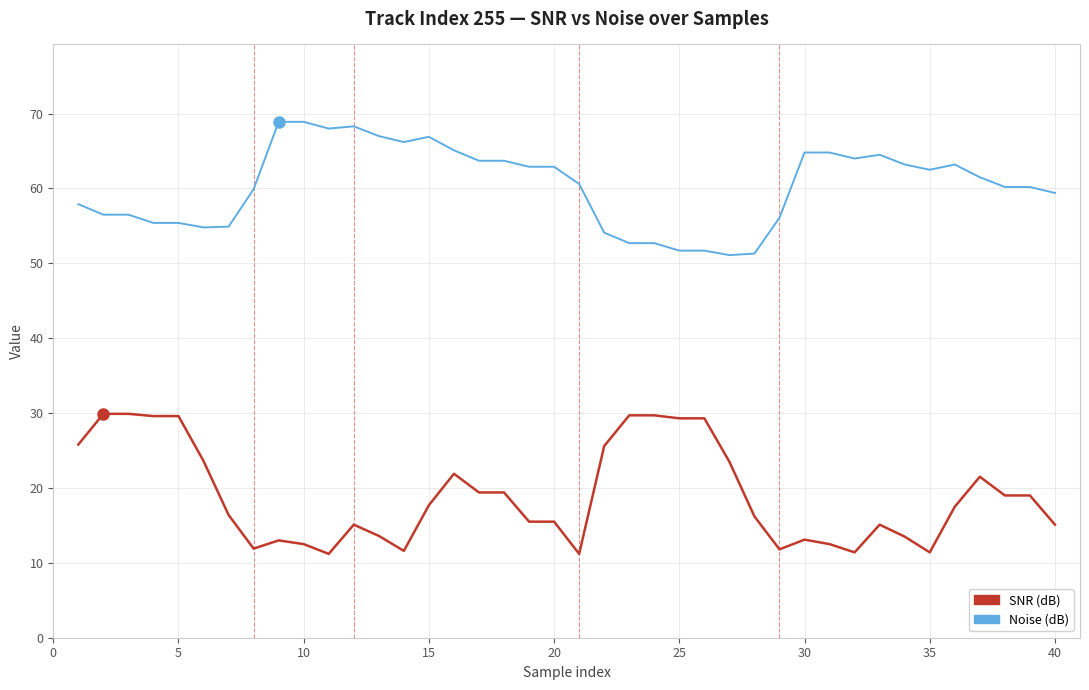

Which series has the largest range (max minus min)?

SNR (dB)